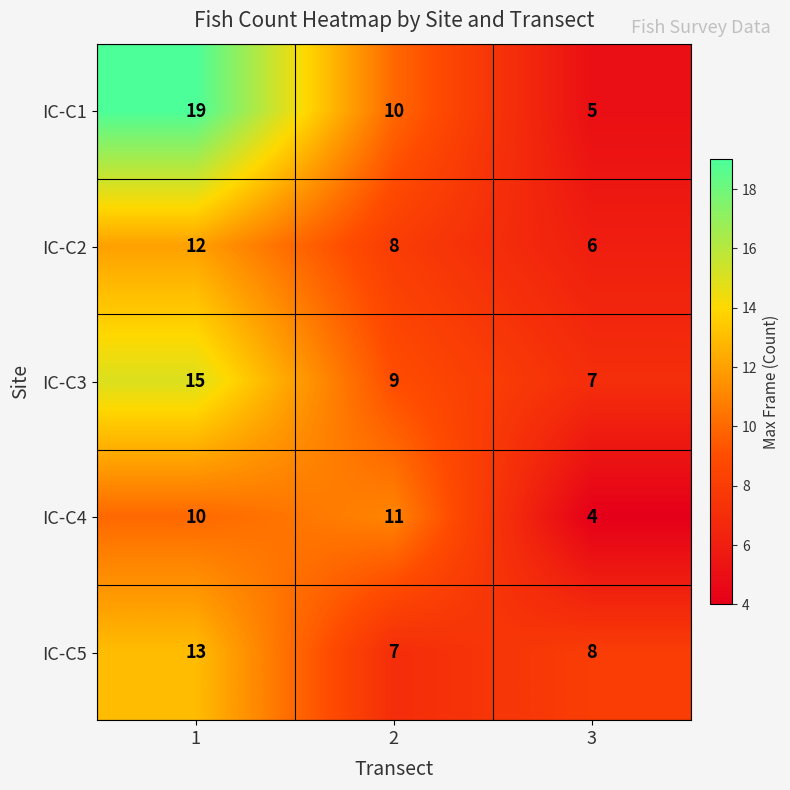

Rank the series at 1 from highest to lowest value.

IC-C1, IC-C3, IC-C5, IC-C2, IC-C4